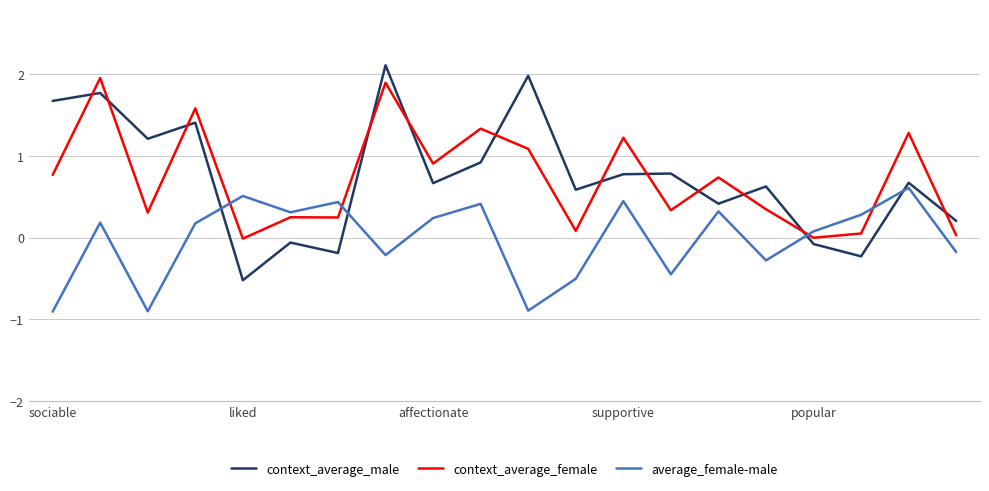

How many intersections are there between context_average_male and context_average_female?

12